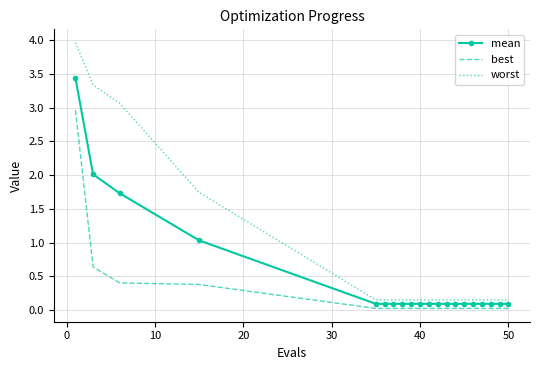

True or false: best and worst cross at least once.

False